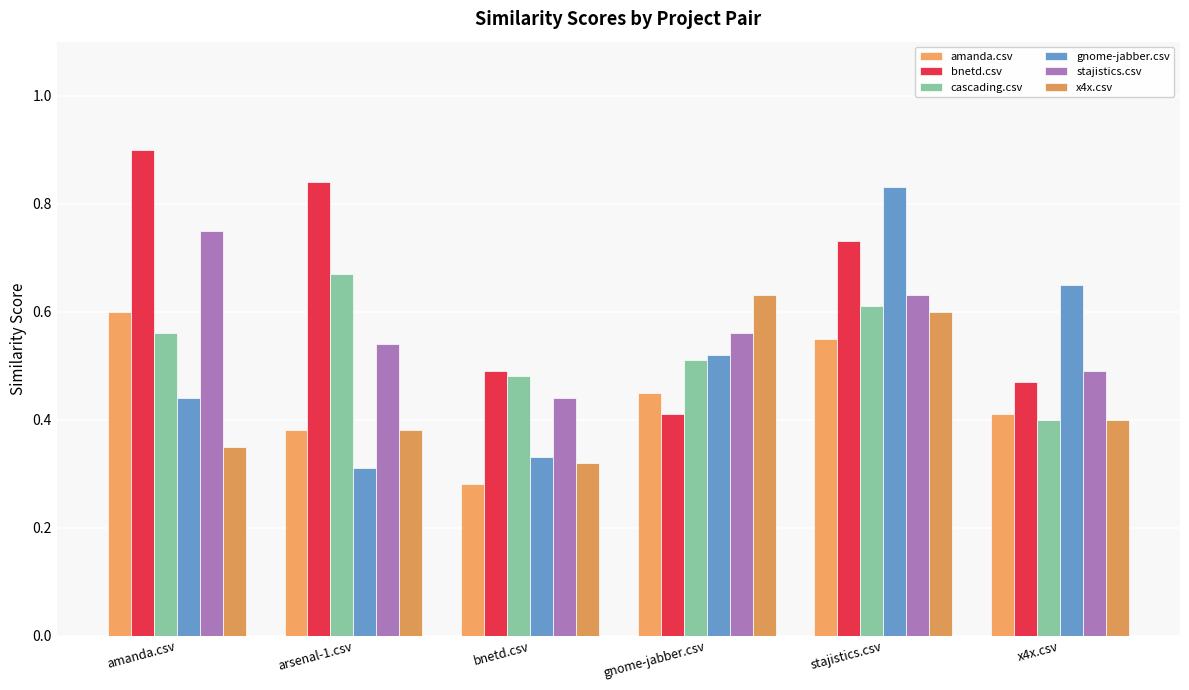

What is the value of the cascading.csv bar at the 5th from the left?

0.6